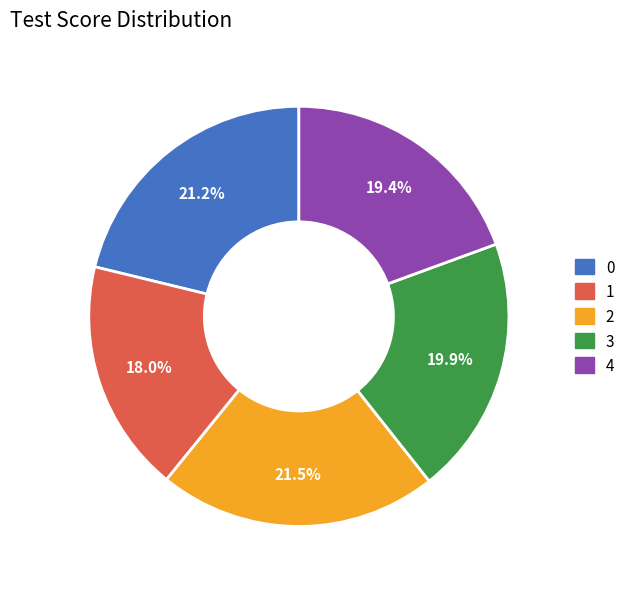

True or false: 1 accounts for 10% of the total.

False